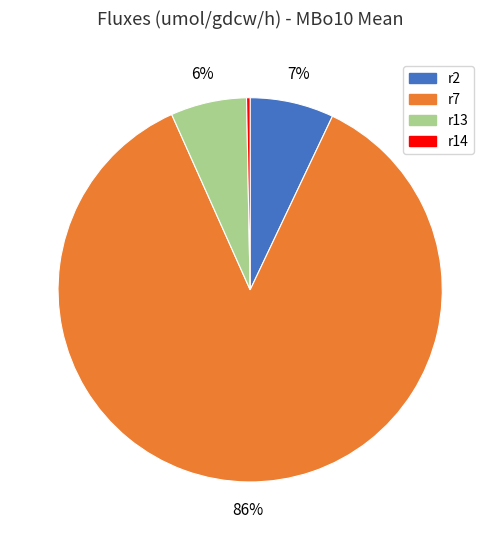

How many slices are in this pie chart?

4